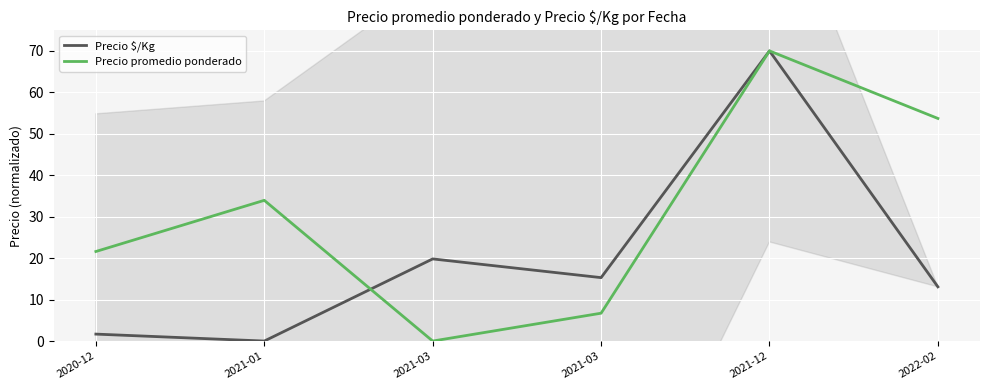

What is the difference between the maximum and minimum values in the Precio promedio ponderado series?

70.0